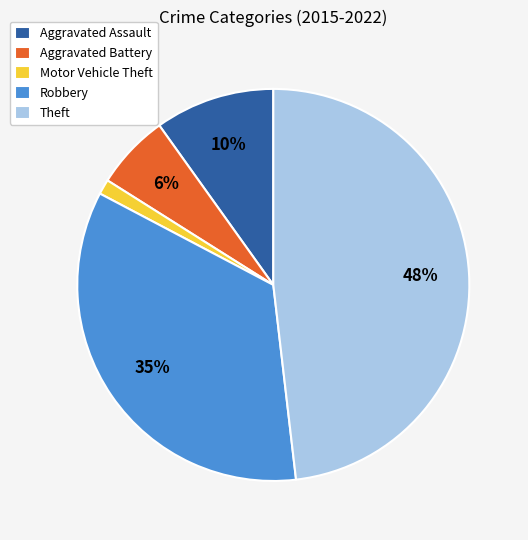

Approximately how many times larger is the value at Aggravated Battery compared to Theft?

0.1